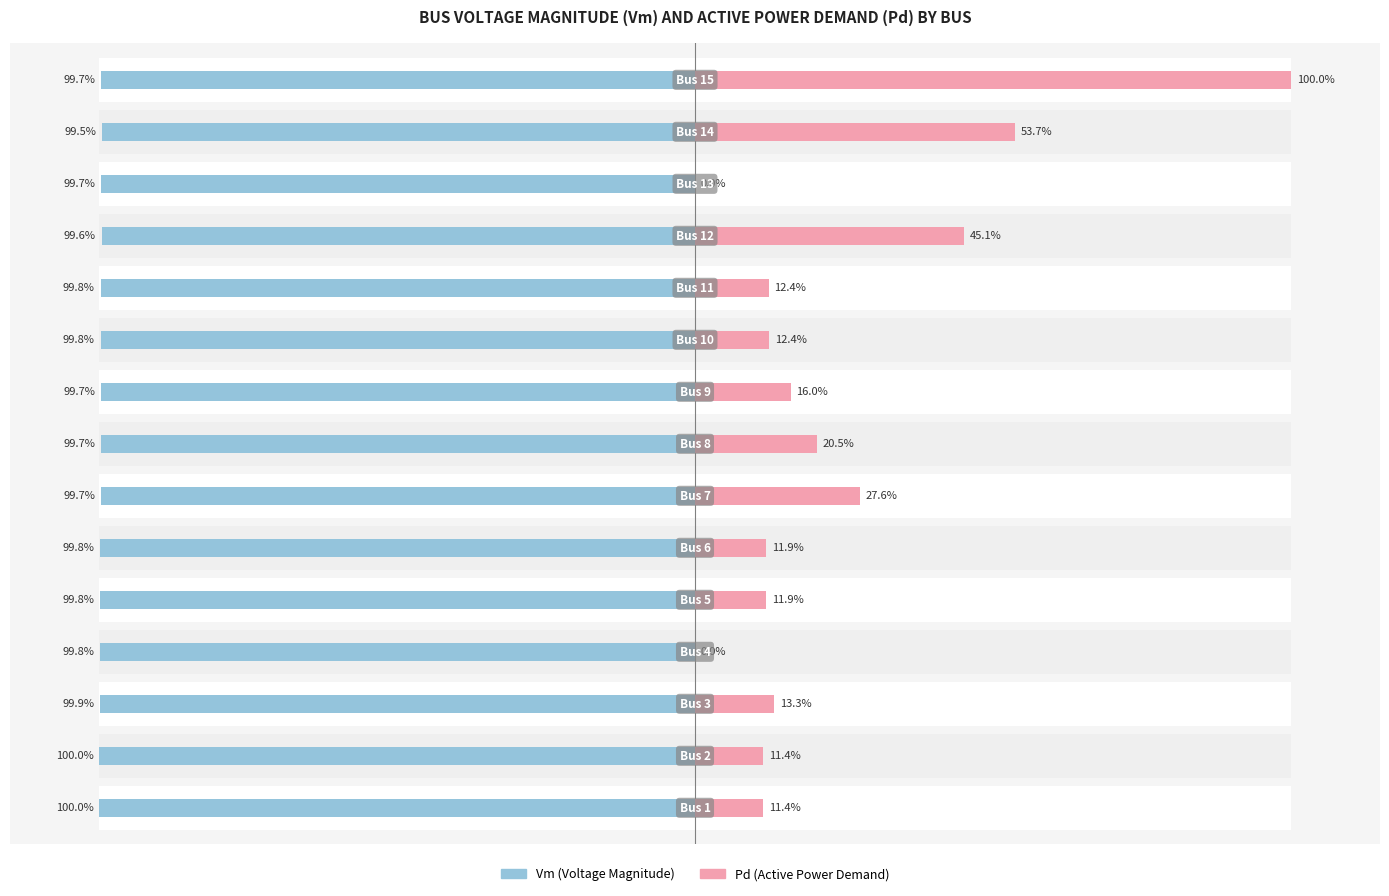

Count the number of data series in this chart.

2